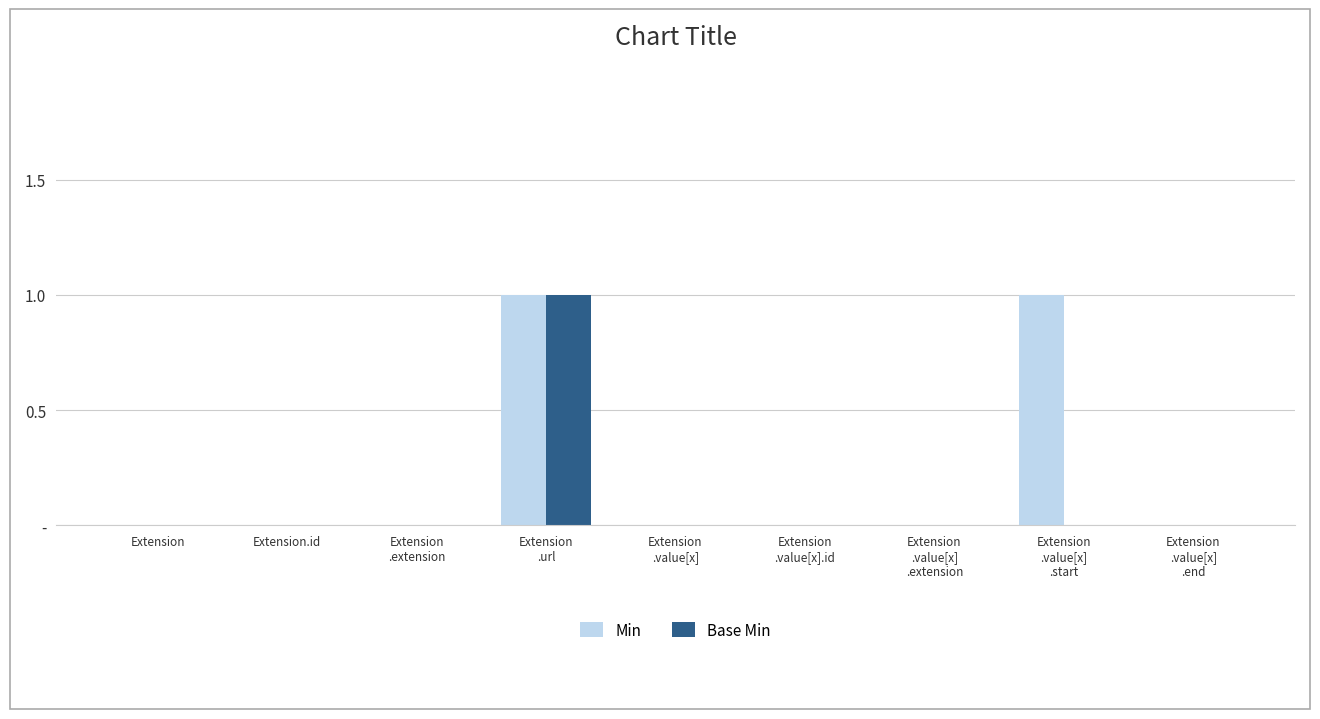

Reading left to right, list all the values displayed in this chart.

Min: Extension=0	Extension.id=0	Extension
.extension=0	Extension
.url=1	Extension
.value[x]=0	Extension
.value[x].id=0	Extension
.value[x]
.extension=0	Extension
.value[x]
.start=1	Extension
.value[x]
.end=0
Base Min: Extension=0	Extension.id=0	Extension
.extension=0	Extension
.url=1	Extension
.value[x]=0	Extension
.value[x].id=0	Extension
.value[x]
.extension=0	Extension
.value[x]
.start=0	Extension
.value[x]
.end=0